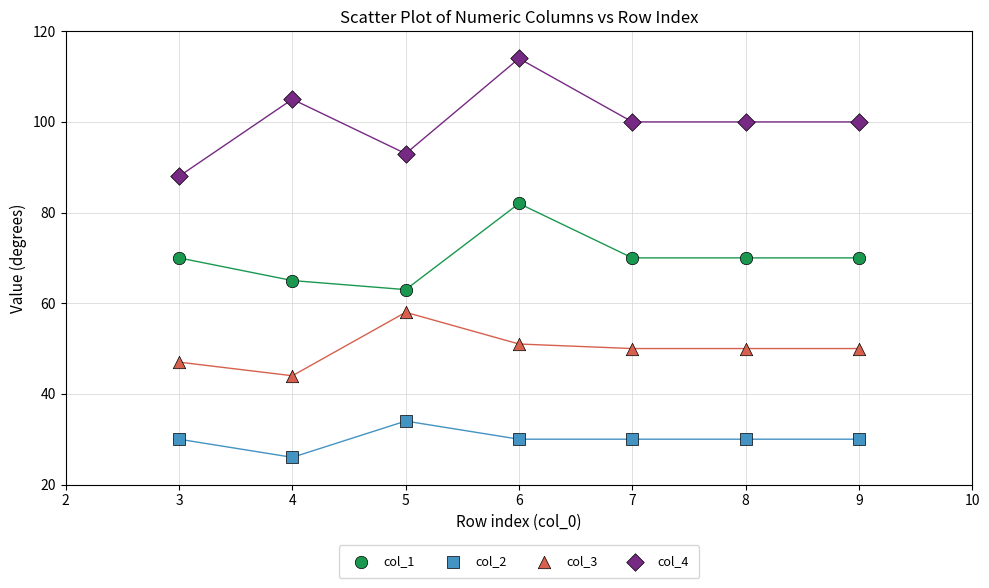

Which series contains the lowest Y value?

col_2